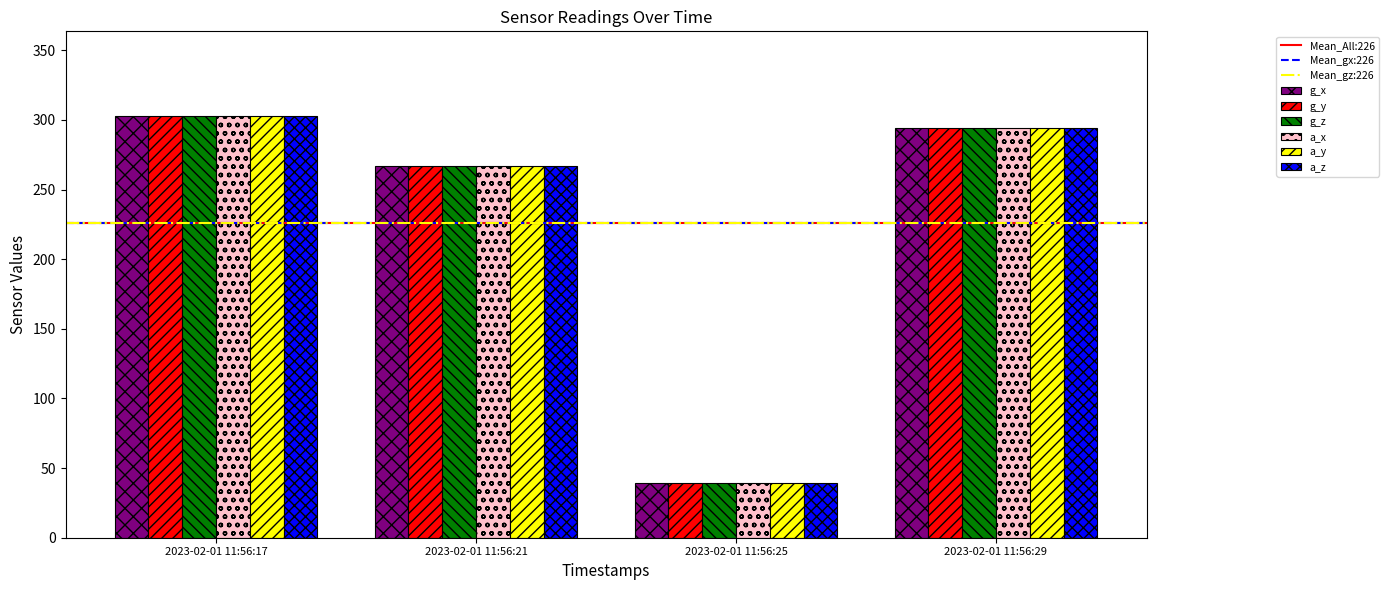

Reading right to left, extract all data points from this chart.

g_x: 2023-02-01 11:56:29=294	2023-02-01 11:56:25=39	2023-02-01 11:56:21=267	2023-02-01 11:56:17=303
g_y: 2023-02-01 11:56:29=294	2023-02-01 11:56:25=39	2023-02-01 11:56:21=267	2023-02-01 11:56:17=303
g_z: 2023-02-01 11:56:29=294	2023-02-01 11:56:25=39	2023-02-01 11:56:21=267	2023-02-01 11:56:17=303
a_x: 2023-02-01 11:56:29=294	2023-02-01 11:56:25=39	2023-02-01 11:56:21=267	2023-02-01 11:56:17=303
a_y: 2023-02-01 11:56:29=294	2023-02-01 11:56:25=39	2023-02-01 11:56:21=267	2023-02-01 11:56:17=303
a_z: 2023-02-01 11:56:29=294	2023-02-01 11:56:25=39	2023-02-01 11:56:21=267	2023-02-01 11:56:17=303